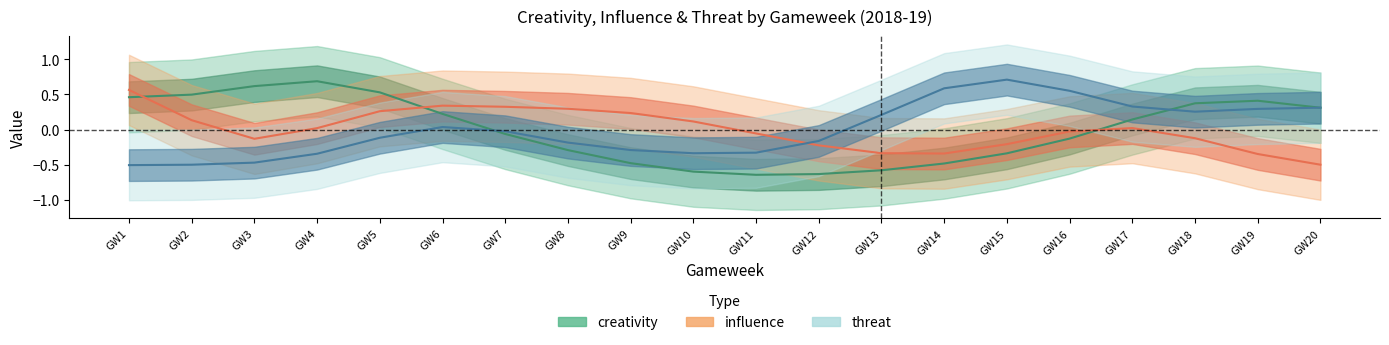

List the series in order of their peak value, lowest first.

influence, creativity, threat